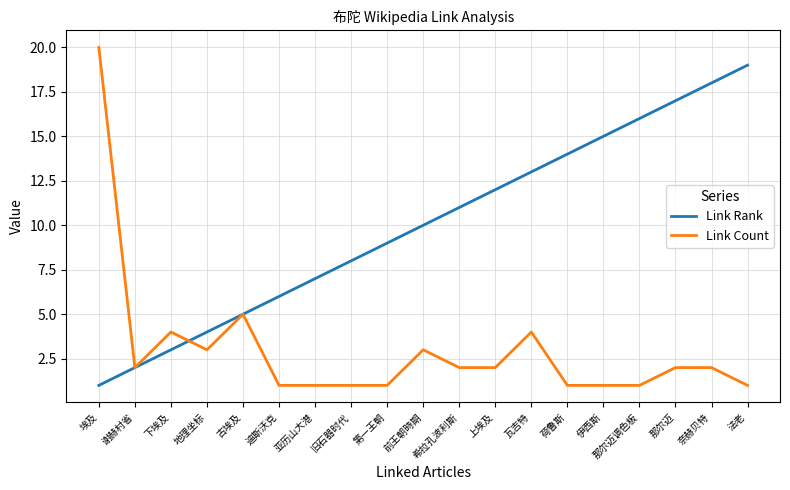

Reading left to right, what are all the values shown in this chart?

Link Rank: 1	2	3	4	5	6	7	8	9	10	11	12	13	14	15	16	17	18	19
Link Count: 20	2	4	3	5	1	1	1	1	3	2	2	4	1	1	1	2	2	1